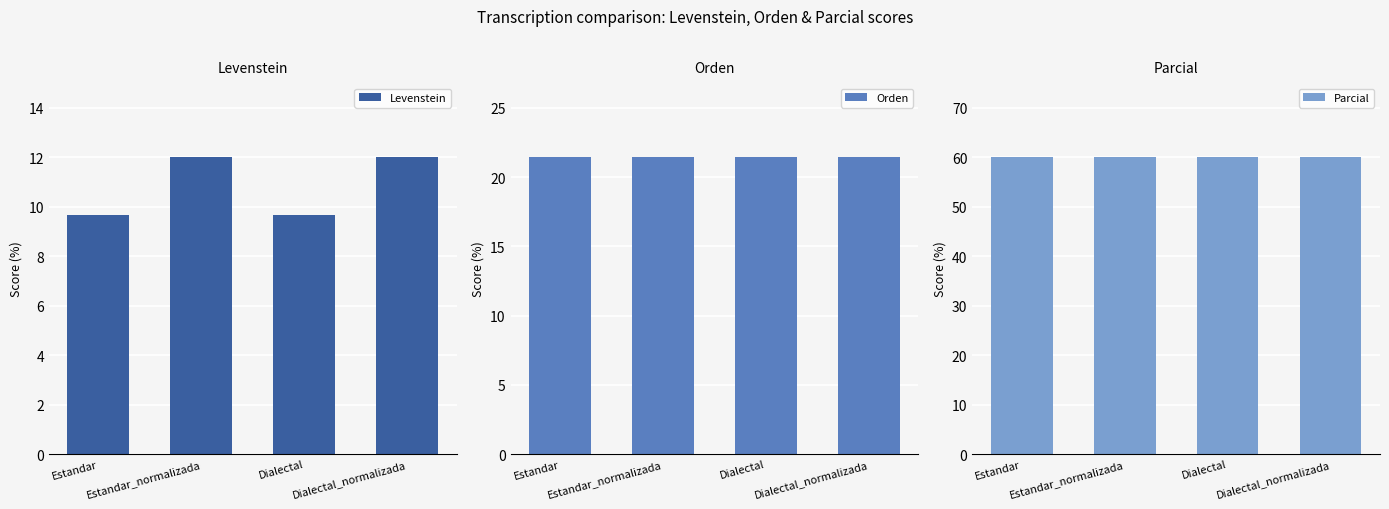

Reading left to right, extract all data points from this chart.

Levenstein: 9.7	12.0	9.7	12.0
Orden: 21.4	21.4	21.4	21.4
Parcial: 60.0	60.0	60.0	60.0